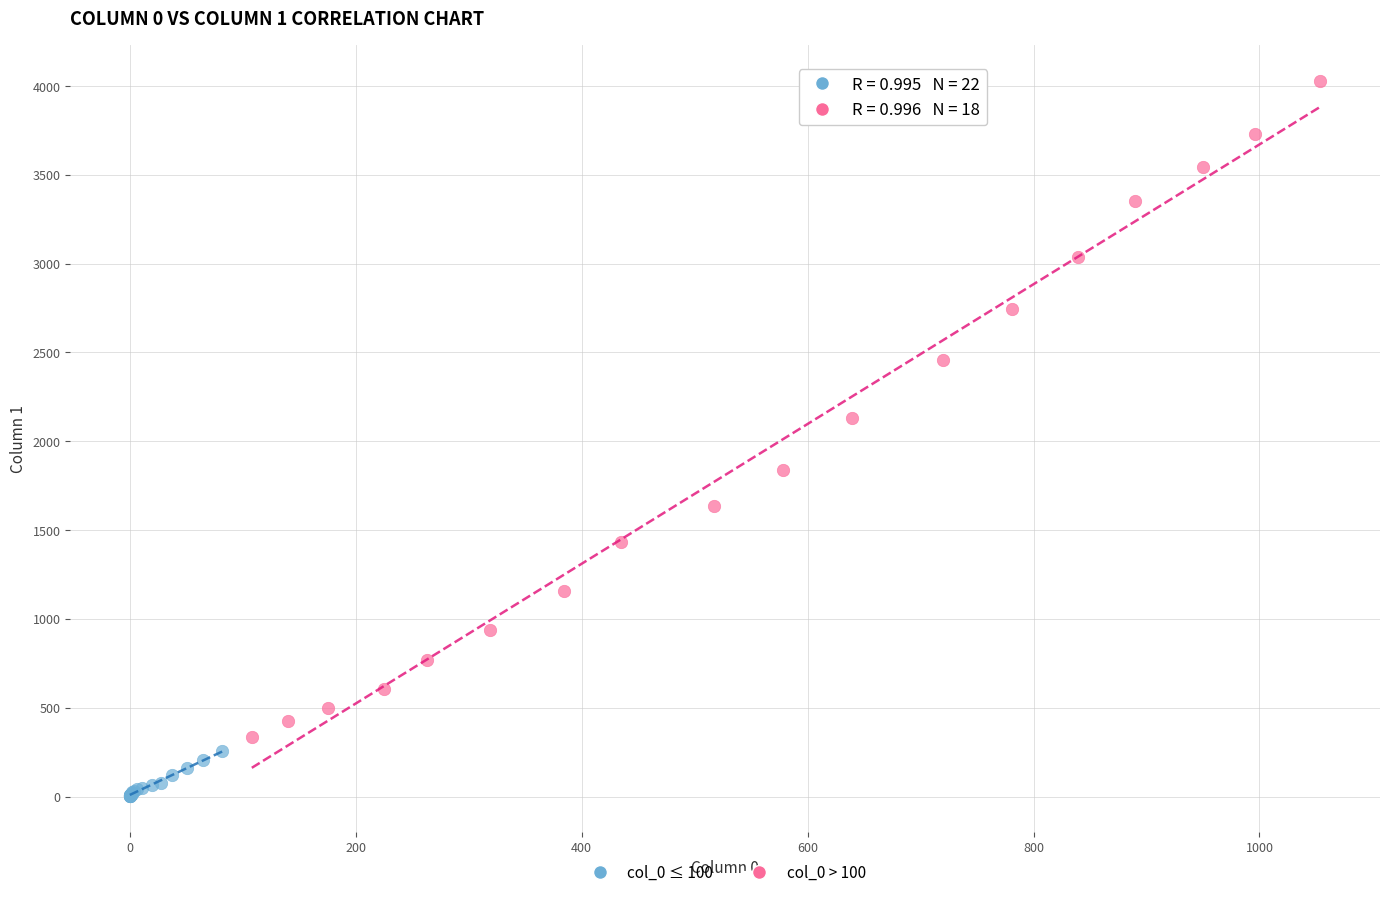

Which series contains the highest Y value?

col_0 > 100